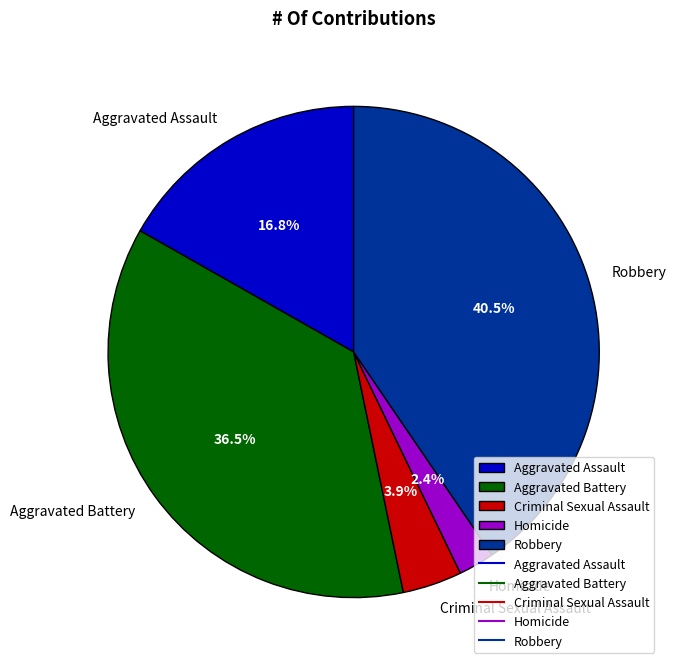

Is there any slice that represents more than half of the pie?

No